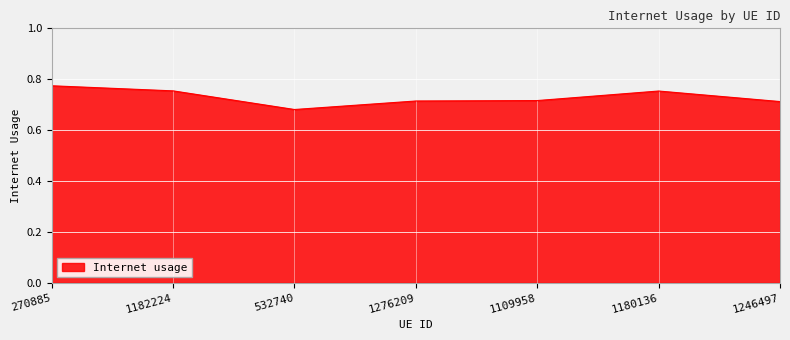

How many lines are shown in the chart?

1